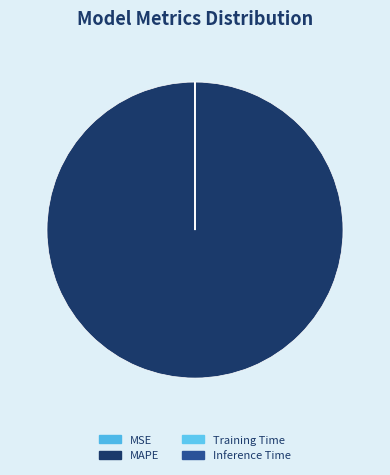

Count the number of slices in the pie.

4